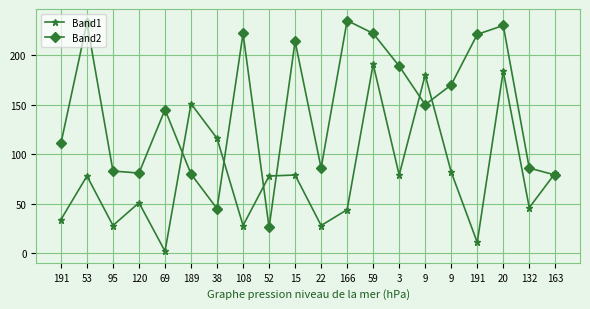

What are all the series names shown in the legend?

Band1, Band2